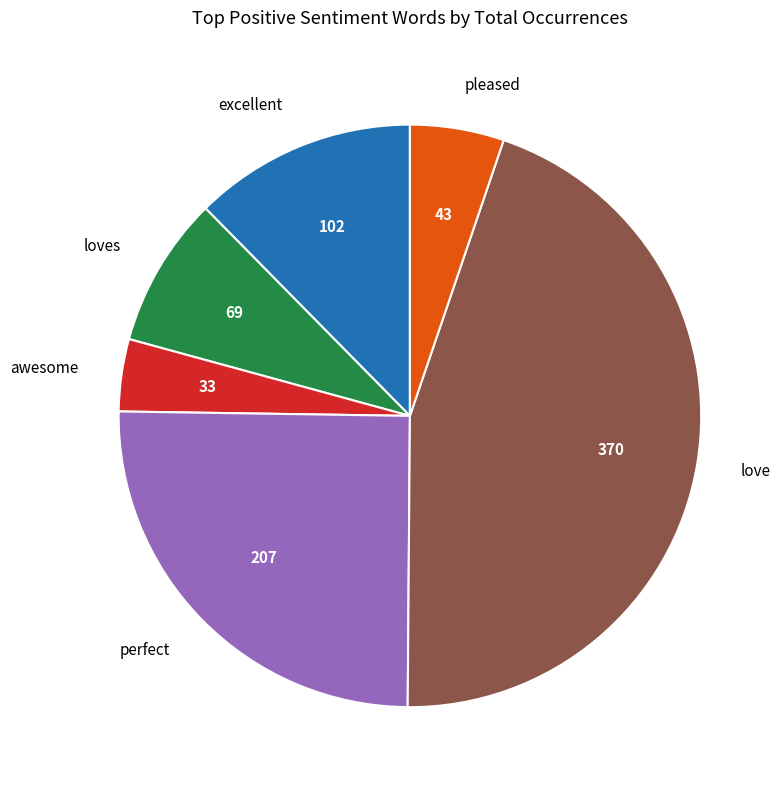

Between excellent and loves, which is larger?

excellent